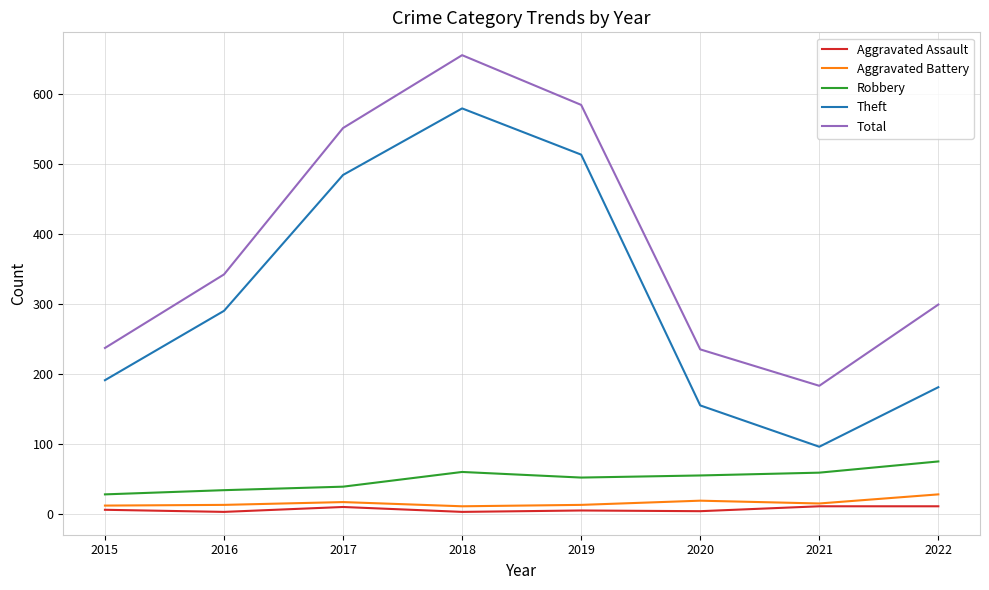

Which series has the largest range (max minus min)?

Theft